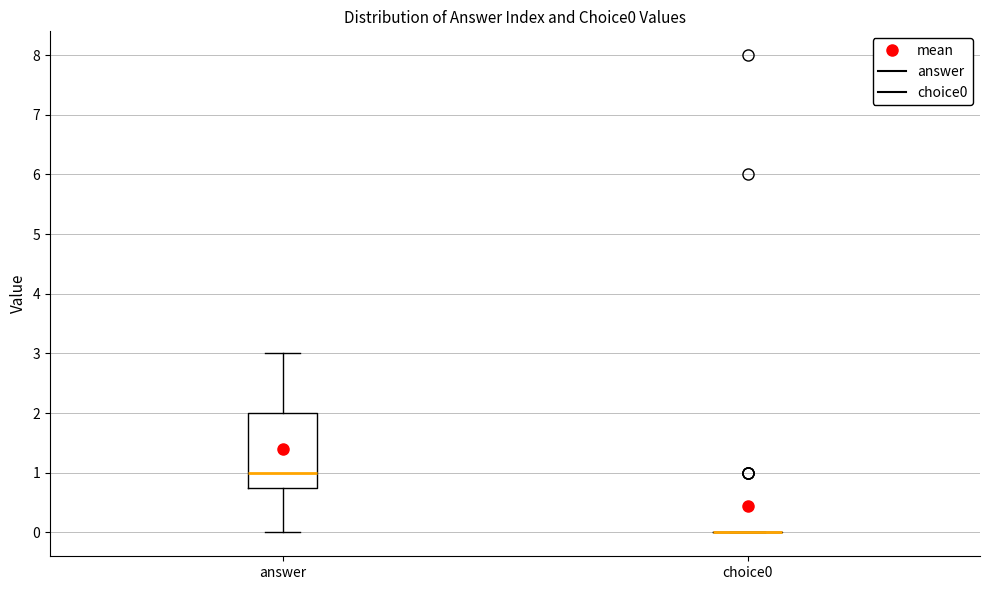

Reading left to right, transcribe this box plot: for each box, give where its median line is, the range the box spans, and where its two whiskers end, as read against the y-axis. The values are not printed on the chart, so give them approximately, as read against the axis.

answer: median 1.0, box 0.8 to 2.0, whiskers 0.0 to 3.0
choice0: box collapsed to a line at 0.0, whiskers 0.0 to 0.0